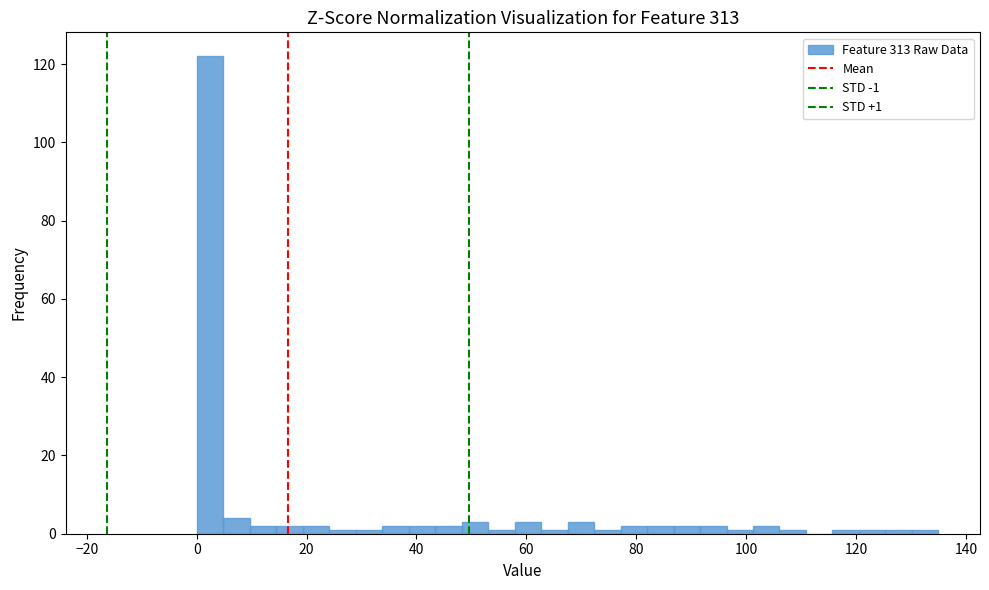

Around what value on the x-axis is the tallest bar? Give the approximate position of its centre, as read against the axis.

2